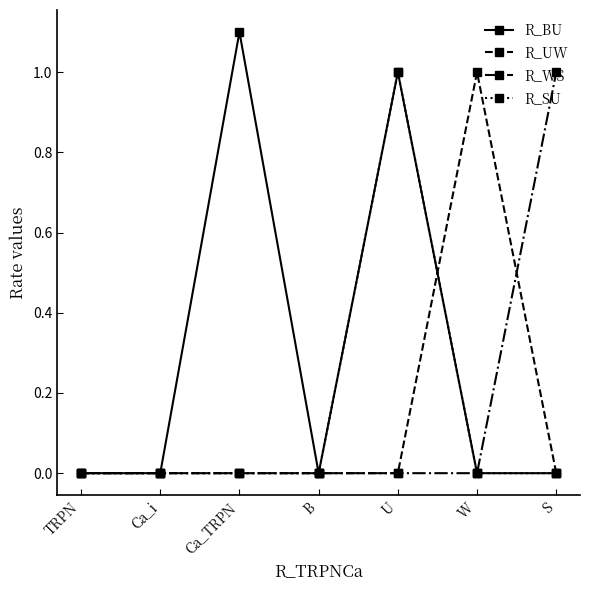

Which series has the largest total across all categories?

R_BU